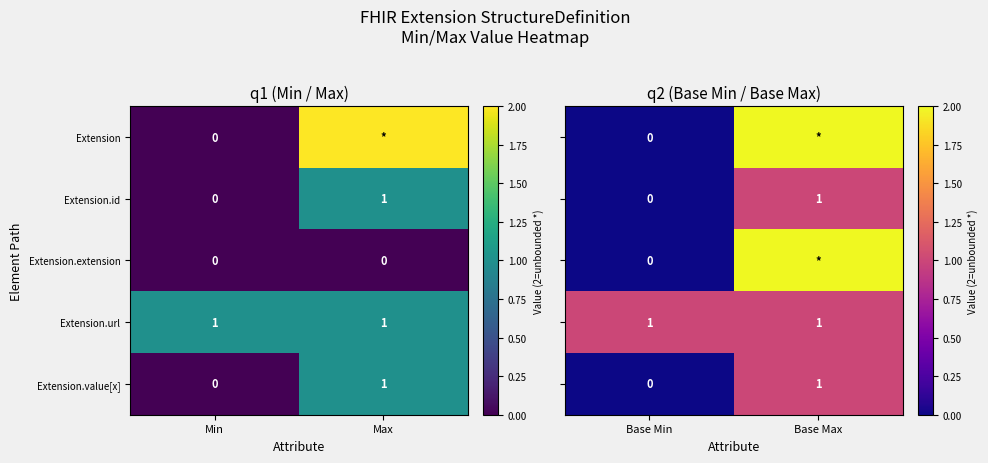

What is the greatest value displayed?

2